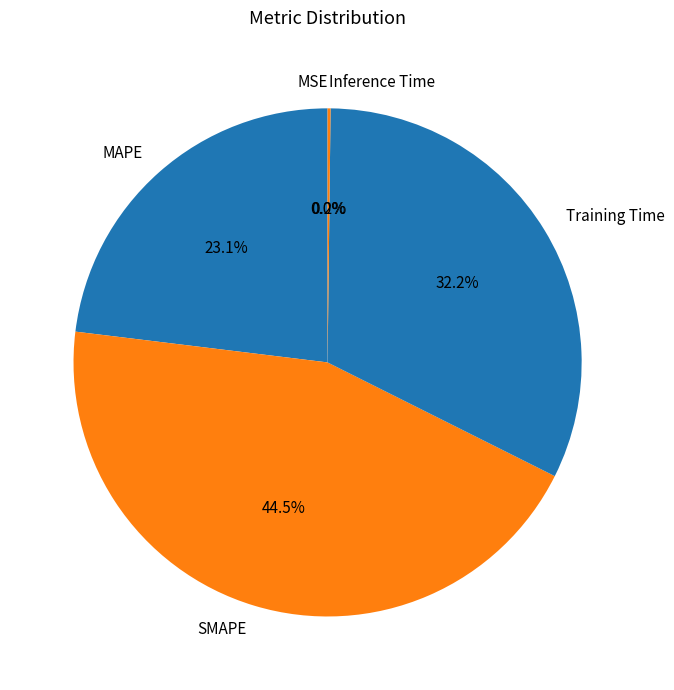

Which has a higher value, MAPE or SMAPE?

SMAPE